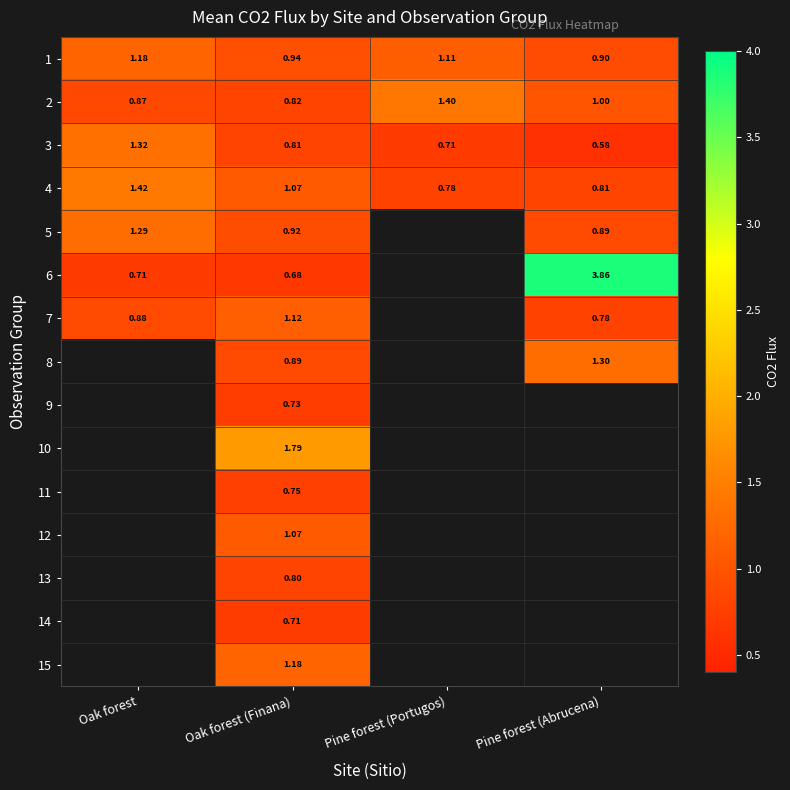

Is the value of 9 at Oak forest (Finana) greater than the value of 4 at Pine forest (Abrucena)?

No